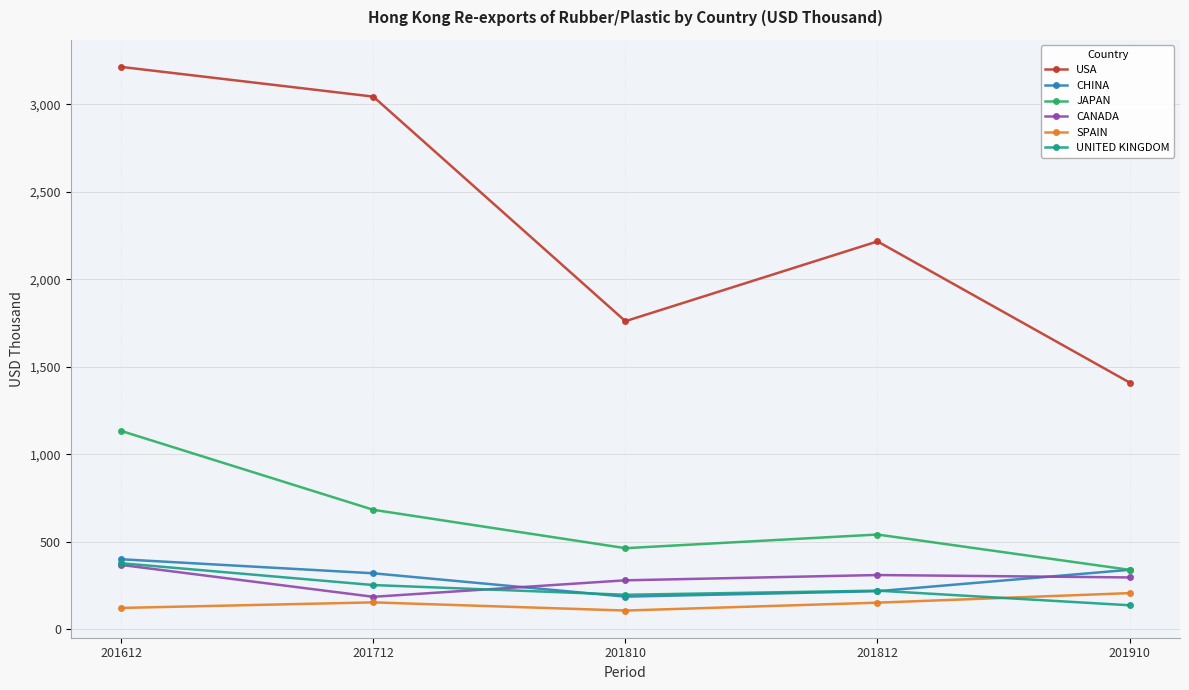

What is the smallest value displayed?

105.8